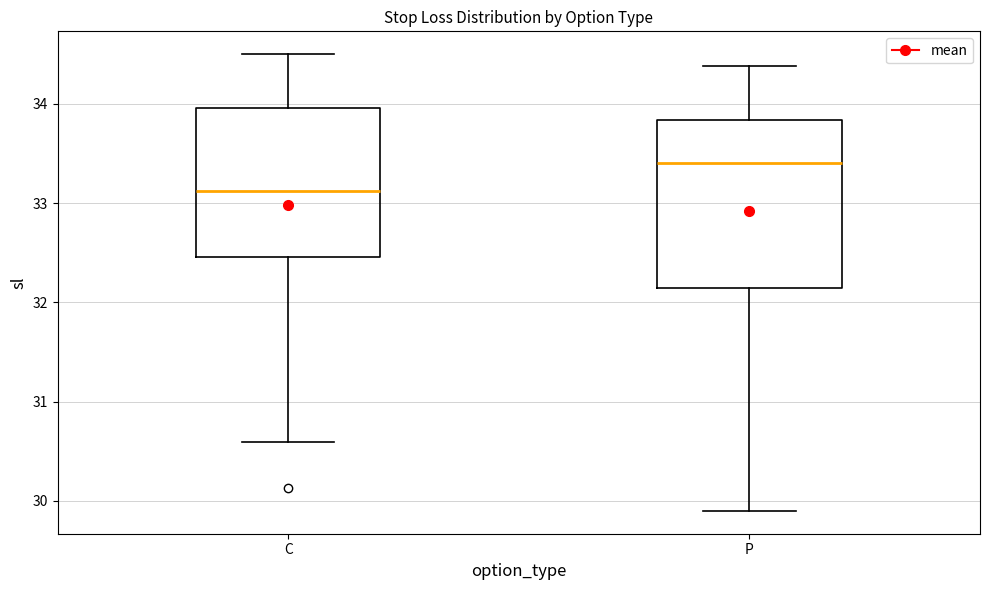

Reading left to right, transcribe this box plot: for each box, give where its median line is, the range the box spans, and where its two whiskers end, as read against the y-axis. The values are not printed on the chart, so give them approximately, as read against the axis.

C: median 33.1, box 32.5 to 34.0, whiskers 30.6 to 34.5
P: median 33.4, box 32.1 to 33.8, whiskers 29.9 to 34.4